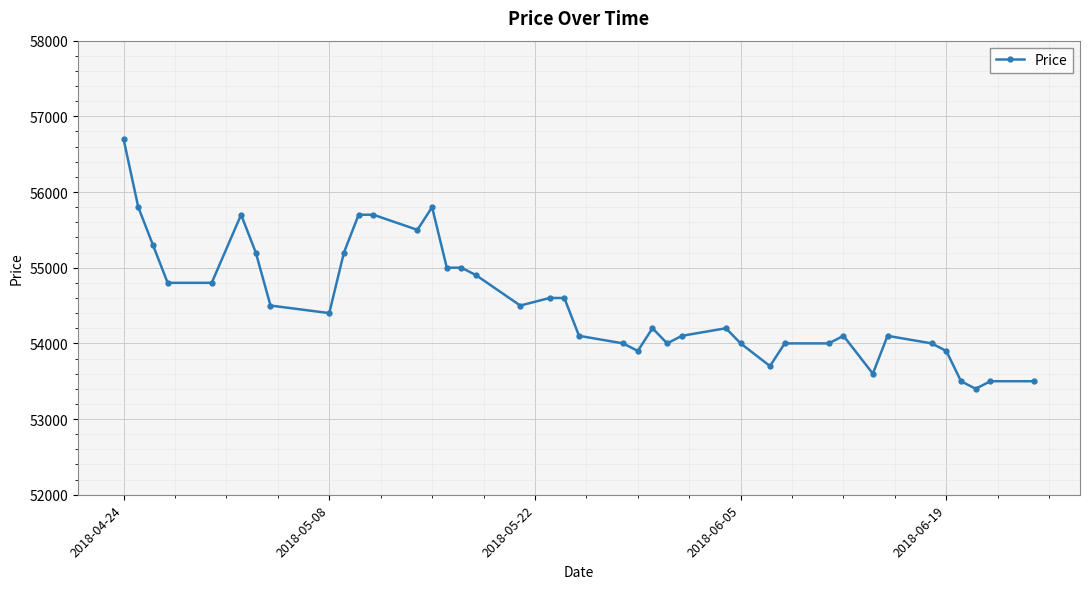

How many lines are shown in the chart?

1